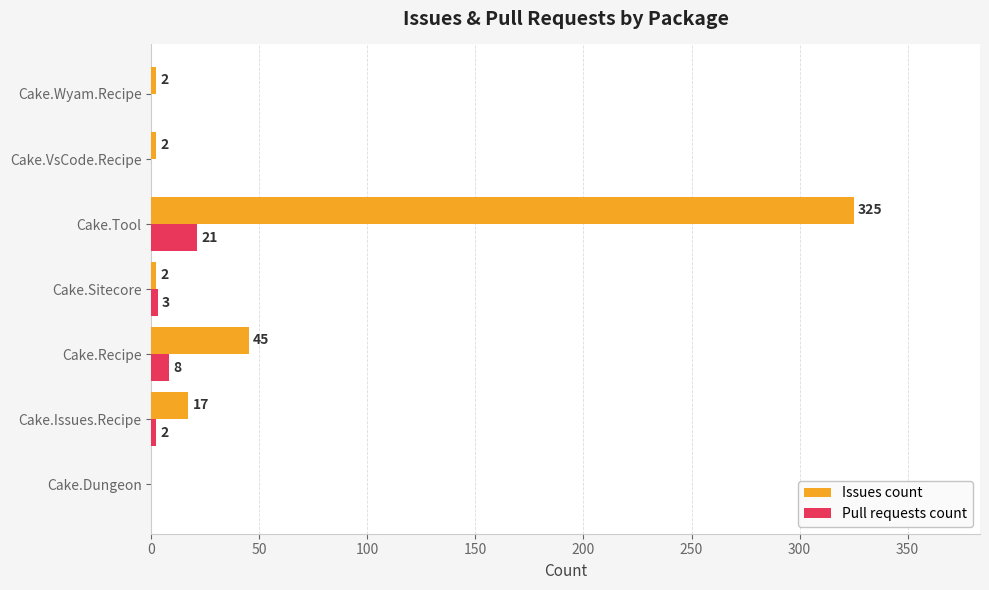

What is the maximum value shown in the chart?

325